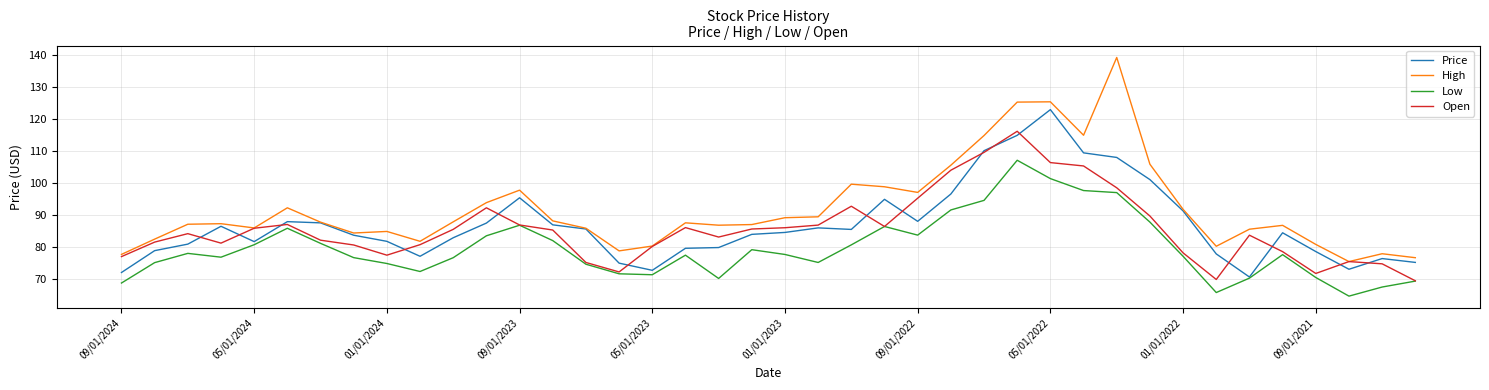

What is the minimum value shown in the chart?

64.6